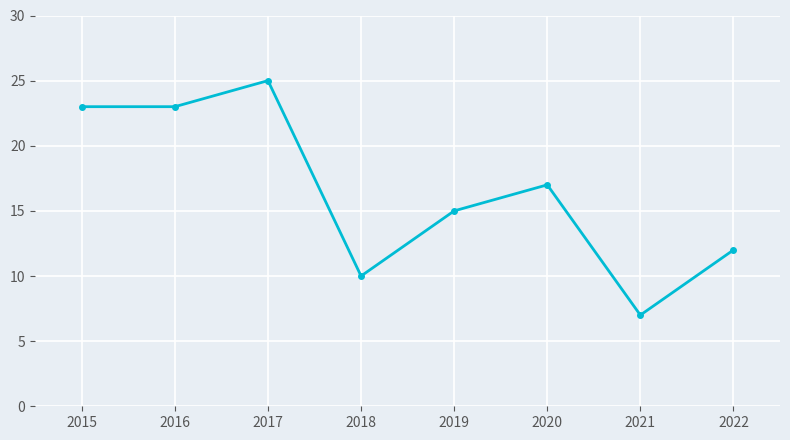

What is the sum of the values at 2016 and 2015?

46